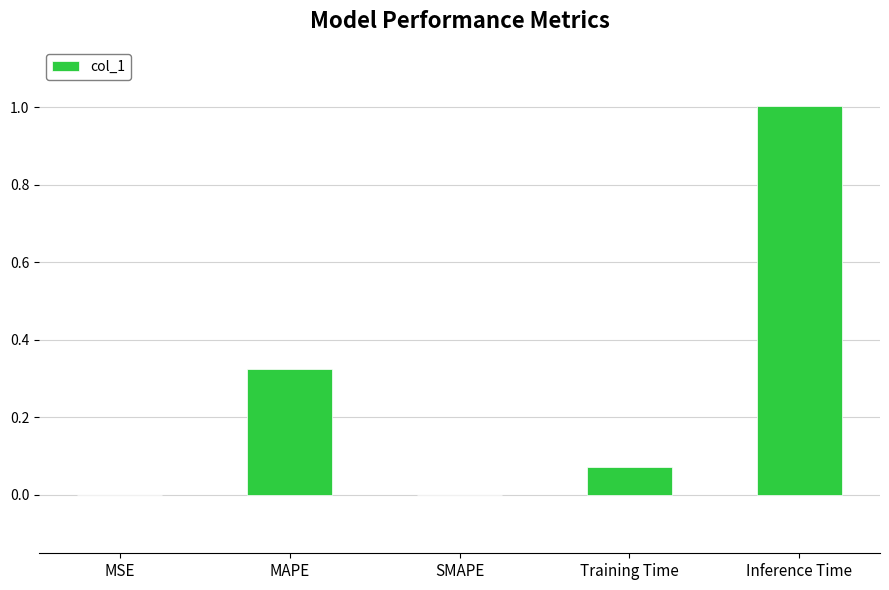

Between Inference Time and MAPE, which is larger?

Inference Time